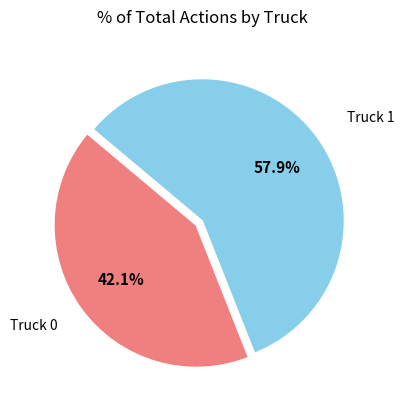

What percentage is the Truck 0 slice, to the nearest percent?

42%